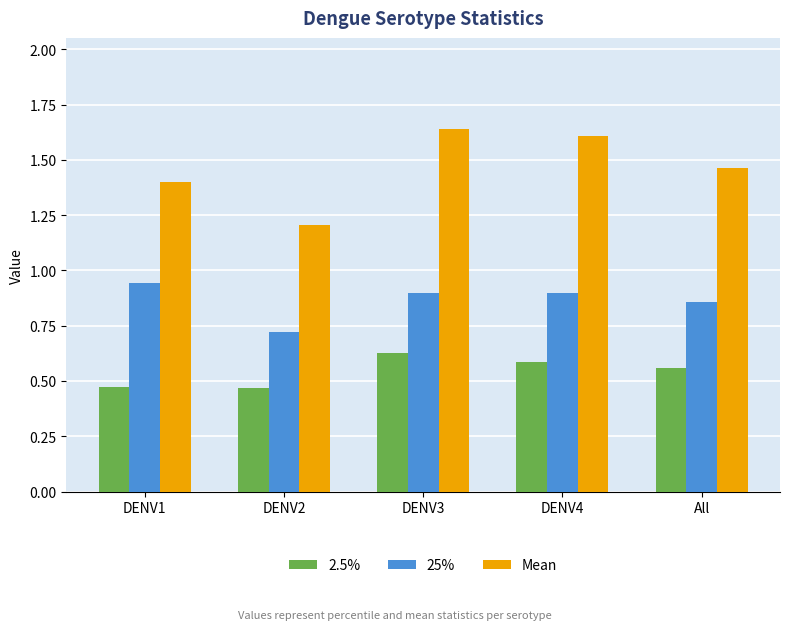

Which series has the widest spread of values?

Mean